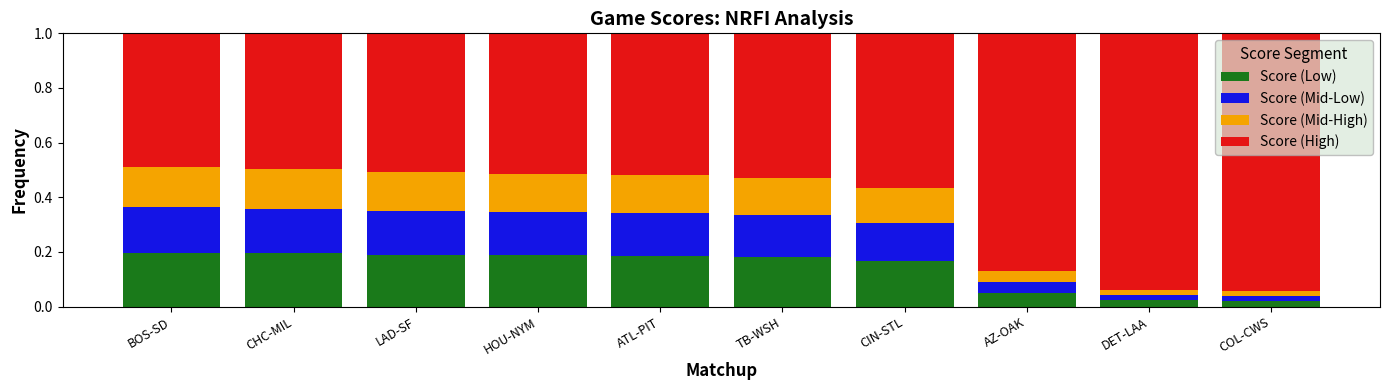

What is the total value across all series at AZ-OAK?

1.0